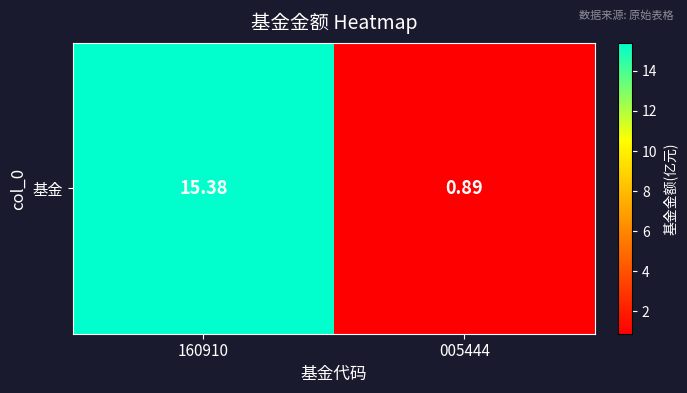

What is the smallest value displayed?

0.9